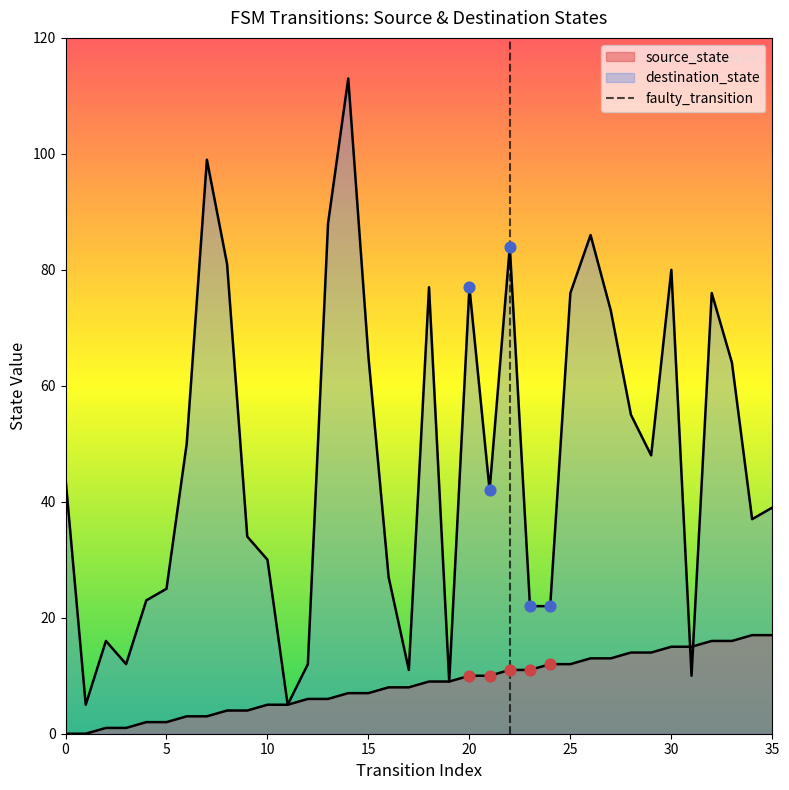

Which series has the largest Y range (max minus min)?

destination_state